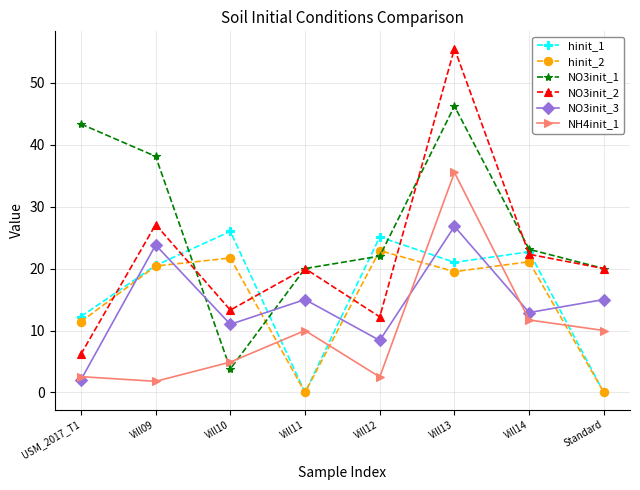

What is the label of the 7th point from the left?

Vill14